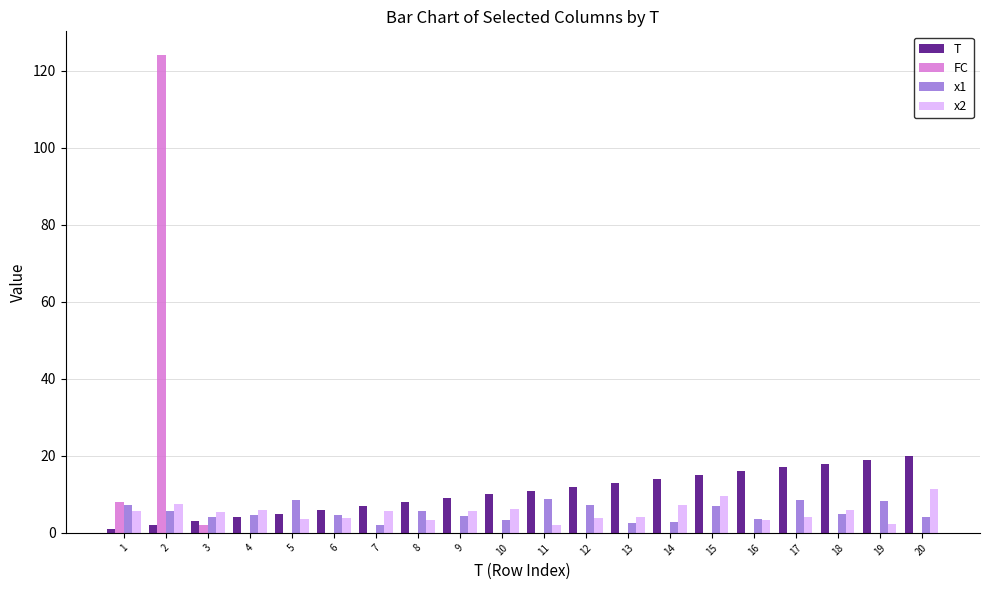

How many groups of bars are there?

20